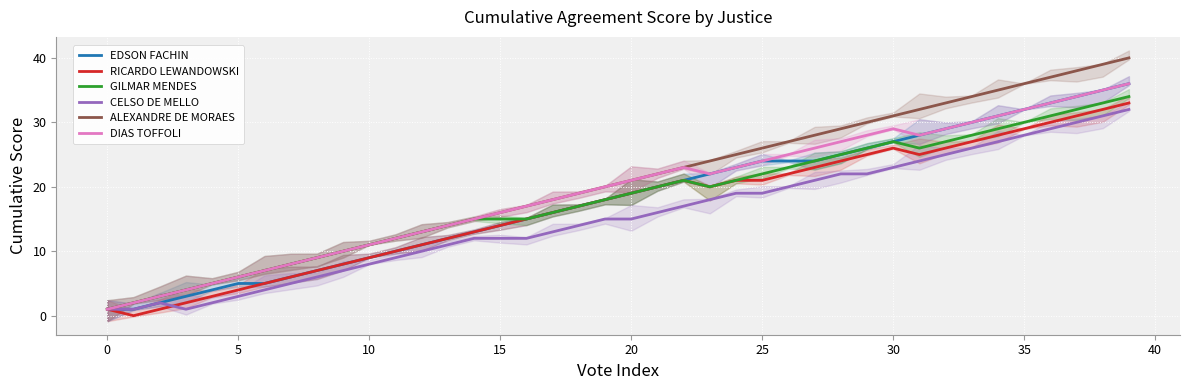

At which label does EDSON FACHIN reach its peak?

39